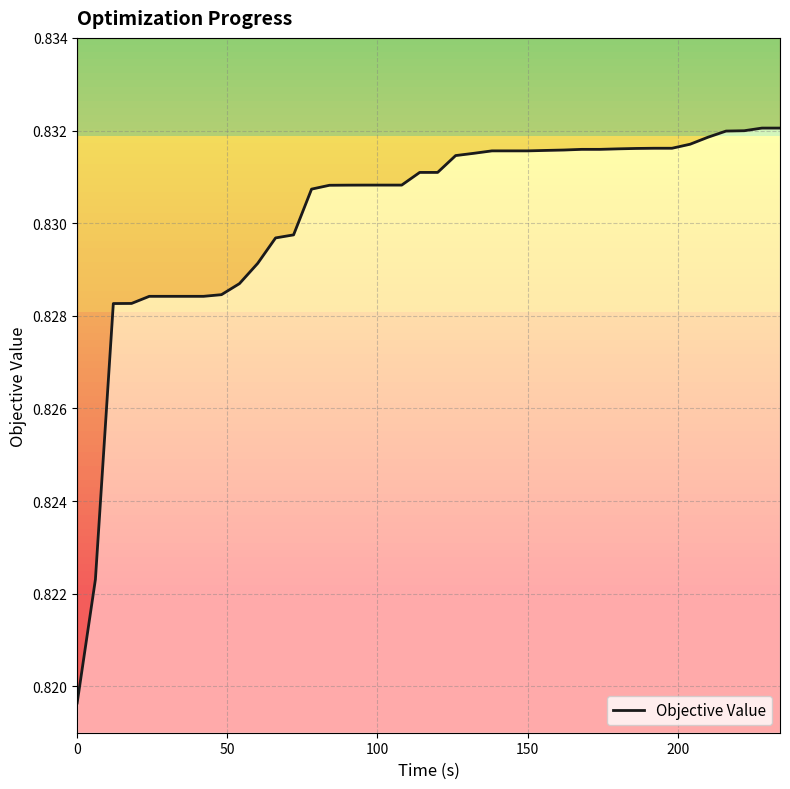

The value at 10 is 0.6. True or false?

False